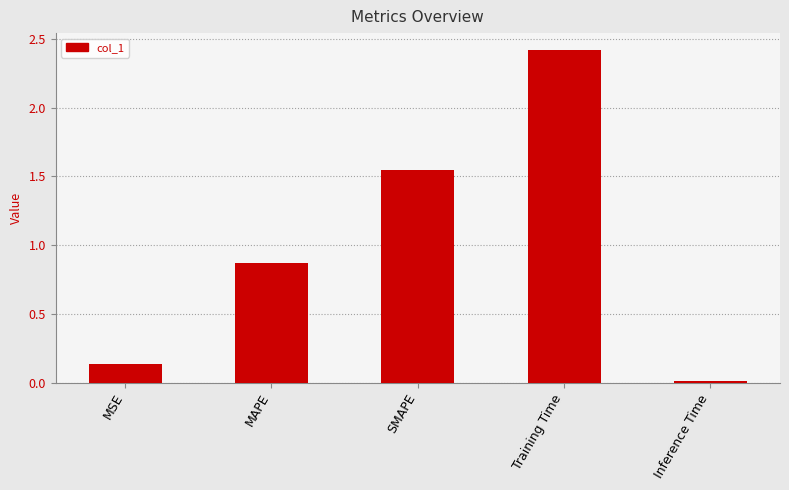

What position from the right is SMAPE?

3